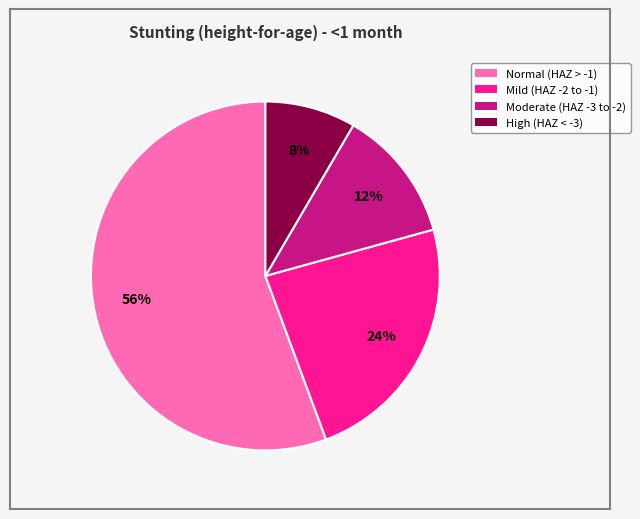

Does any single category account for the majority?

Yes